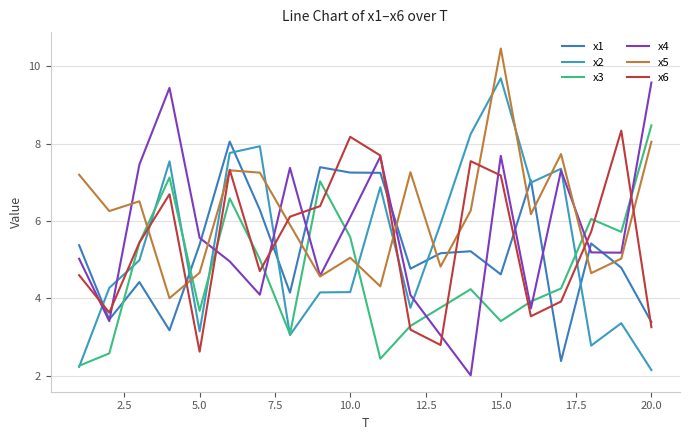

Does the chart display data point markers on the line(s)?

No